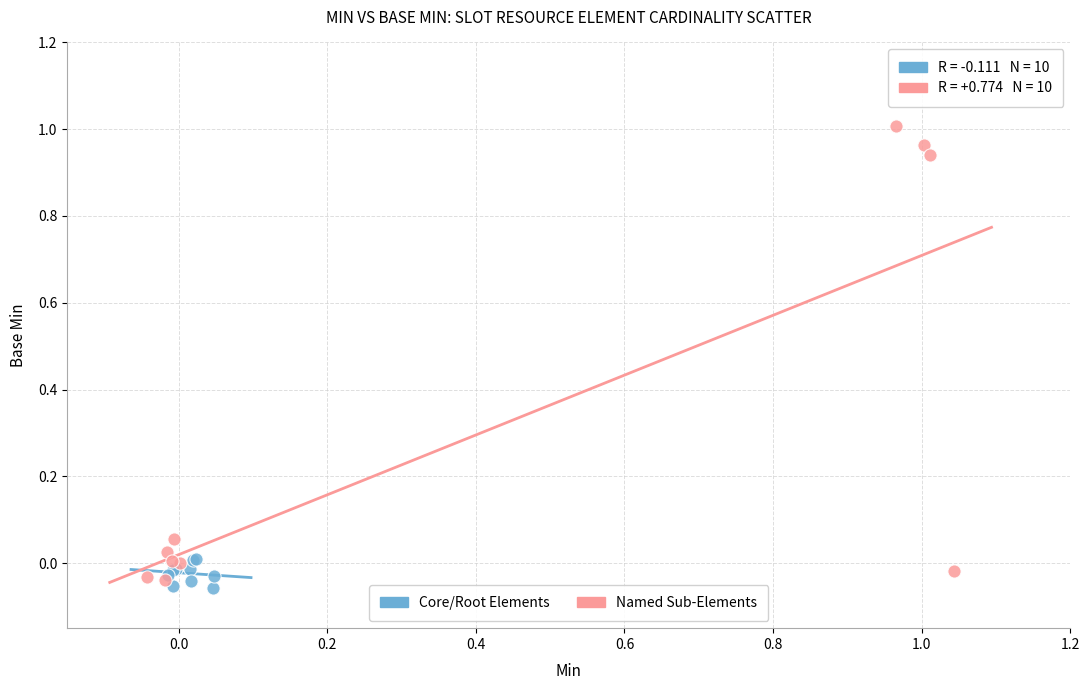

Which series contains the highest Y value?

Named Sub-Elements